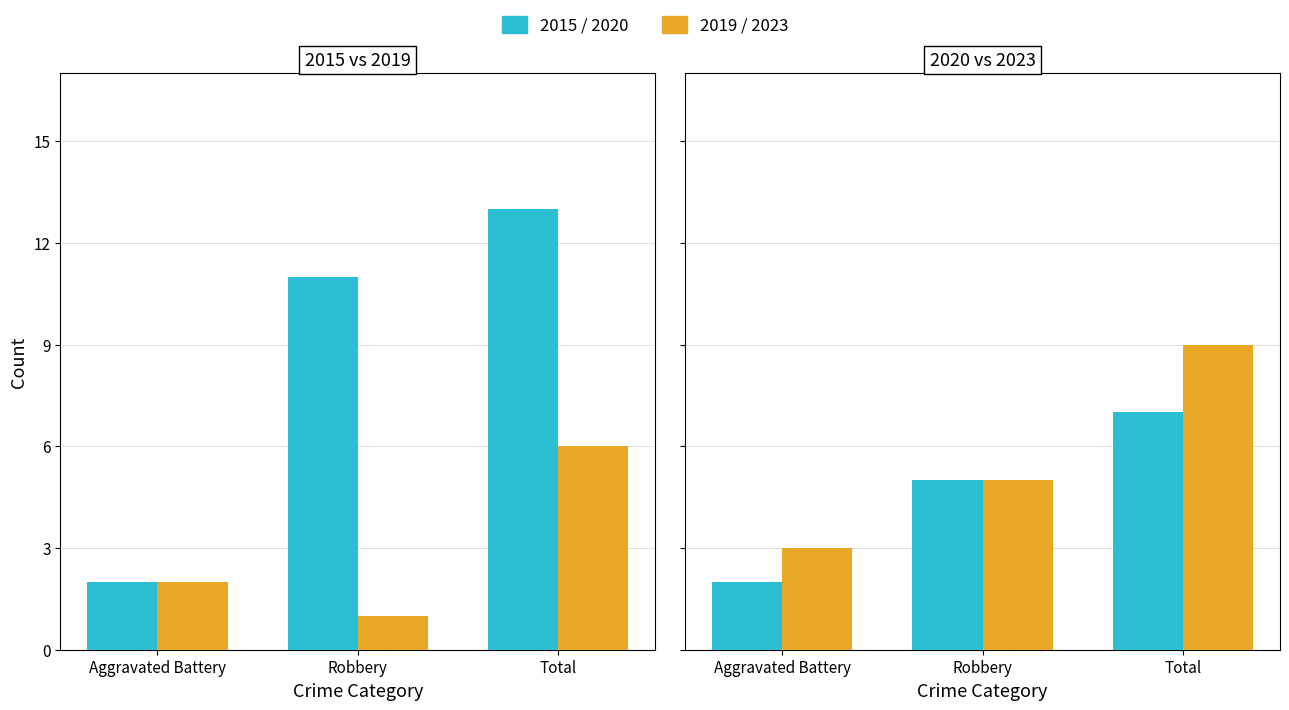

What is the sum of the 2015 values at Robbery and Total?

24